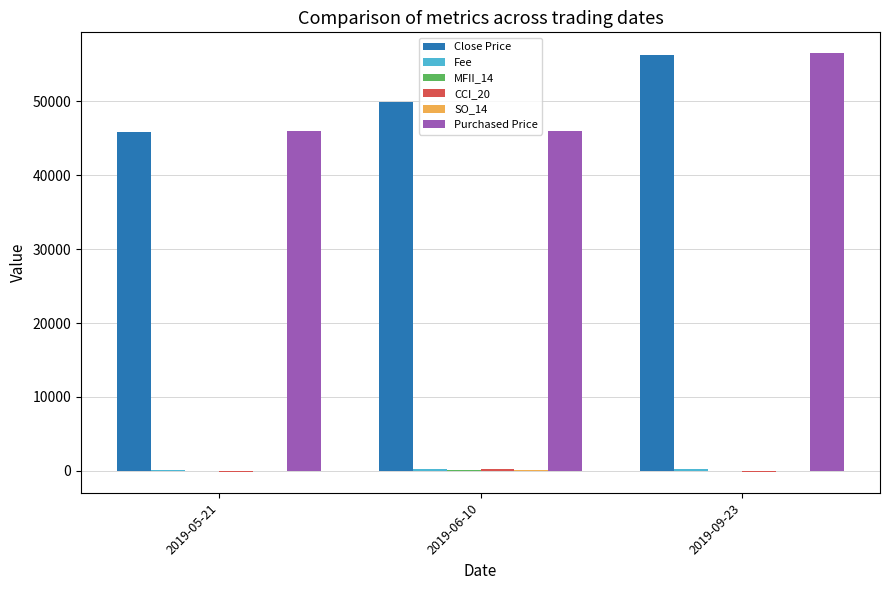

Between 2019-06-10 and 2019-09-23, which series saw the biggest shift?

Purchased Price